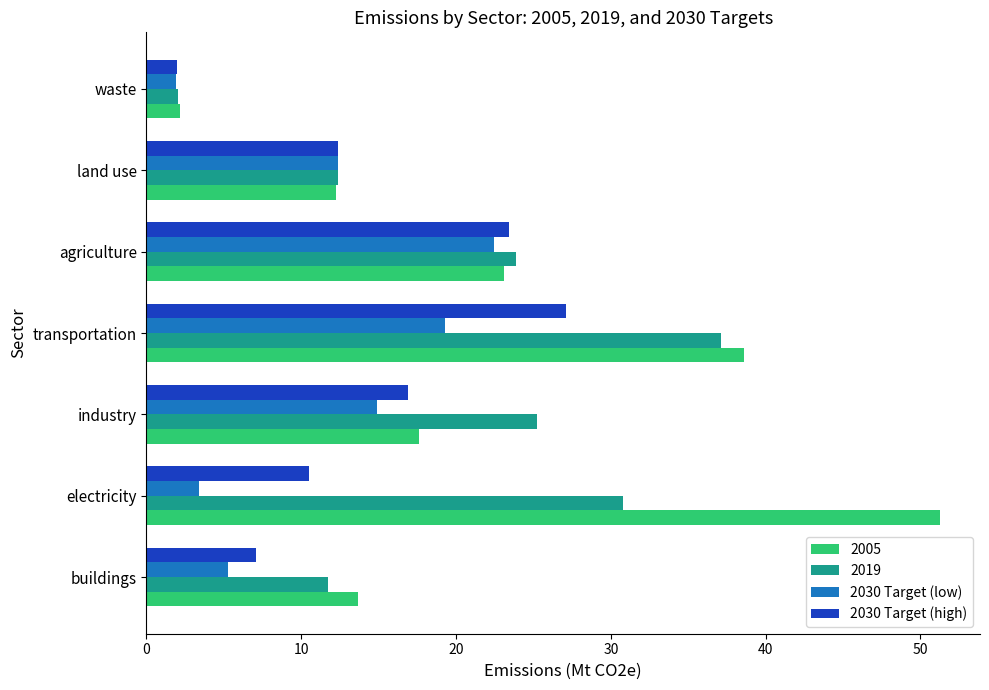

The 2030 Target (high) series shows 45.3 at transportation. True or false?

False